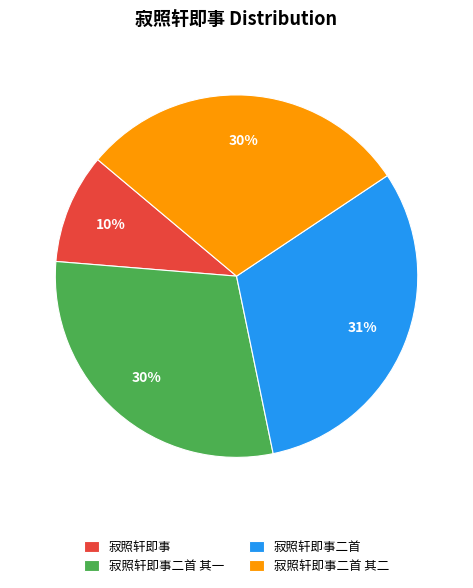

Approximately how many times larger is the value at 寂照轩即事二首 其一 compared to 寂照轩即事二首 其二?

1.0